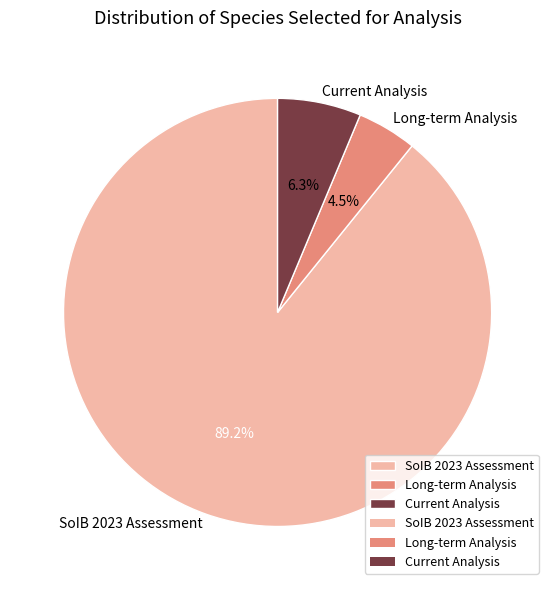

Combined, do Current Analysis and SoIB 2023 Assessment account for over 50%?

Yes